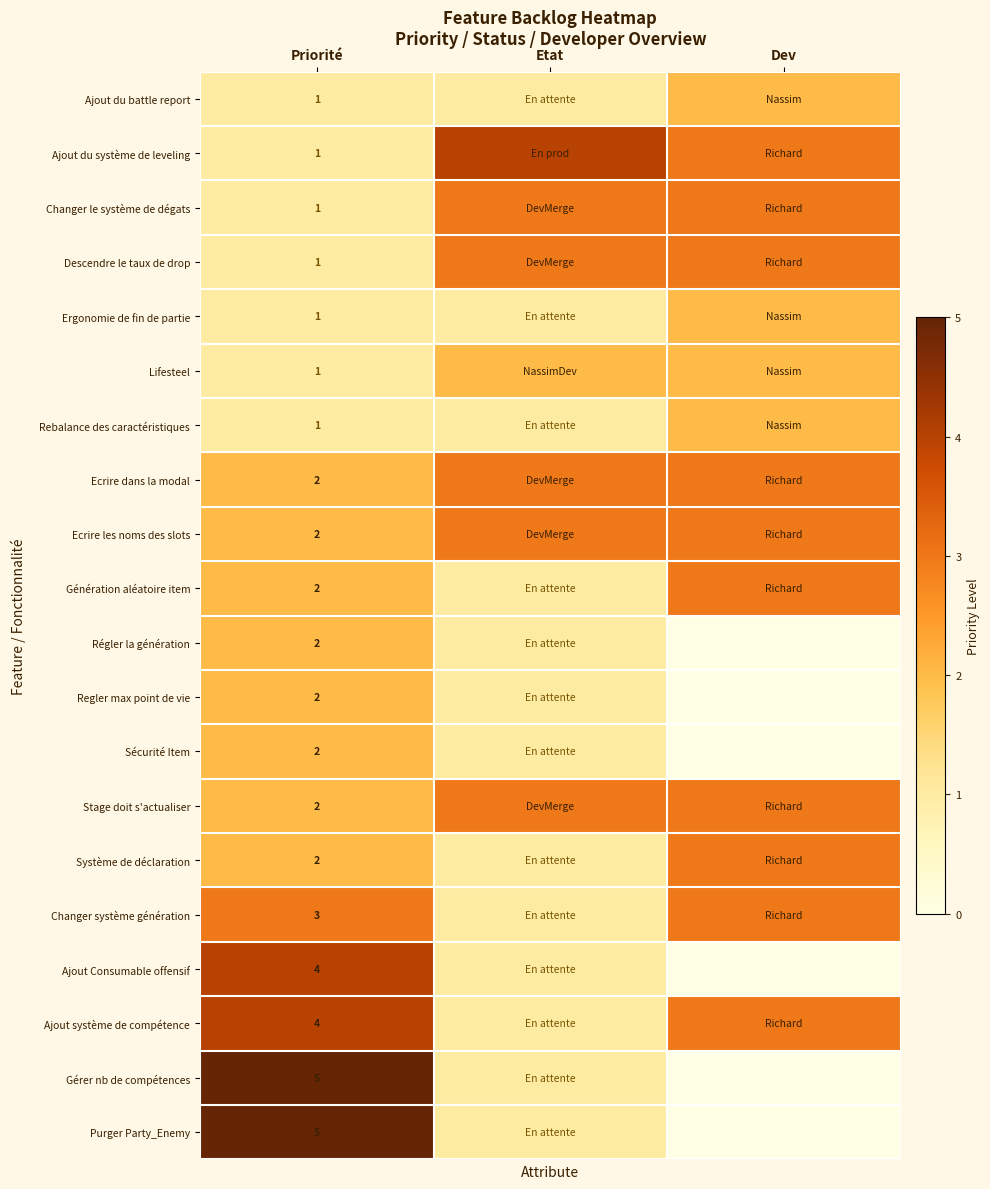

The Régler la génération series shows 2 at Priorité. True or false?

True